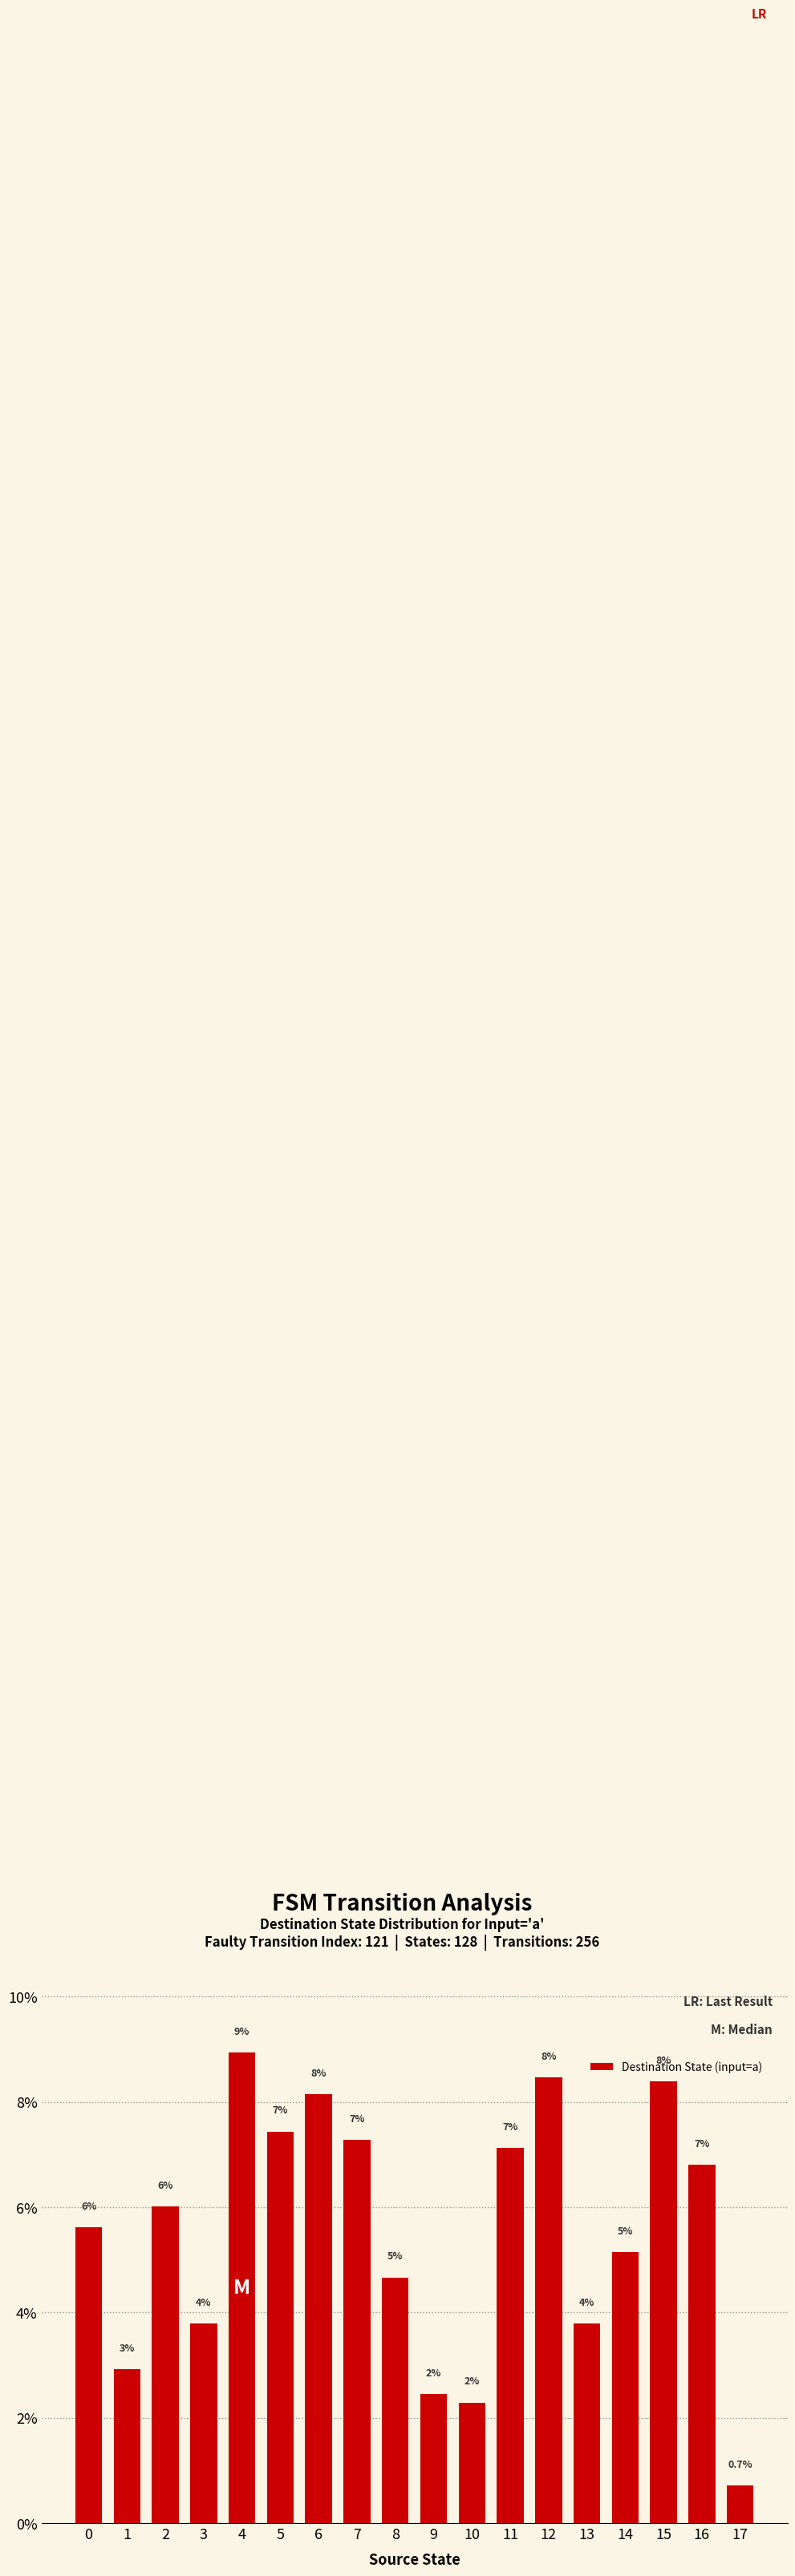

Are the bars horizontal?

No